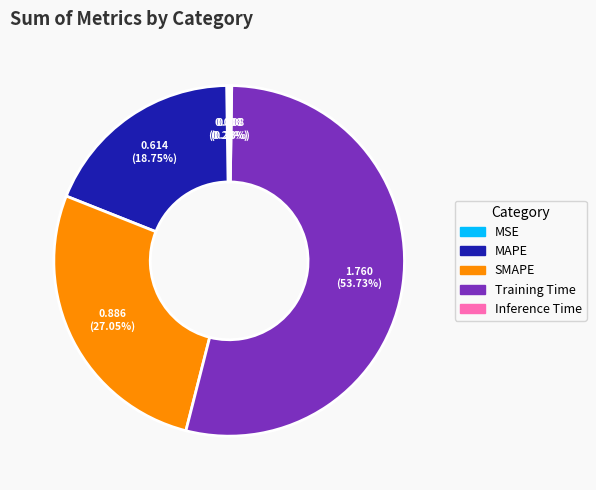

True or false: SMAPE accounts for 27% of the total.

True